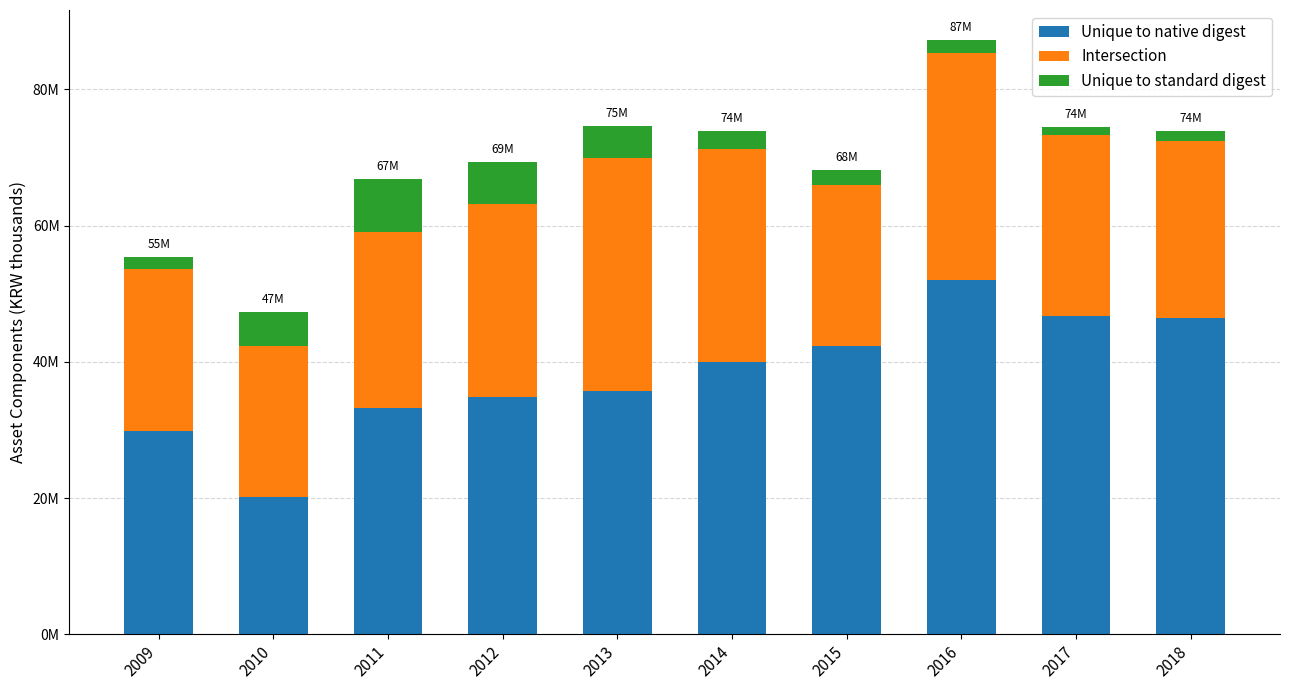

What value does the Unique to native digest series have at 2011?

33263953